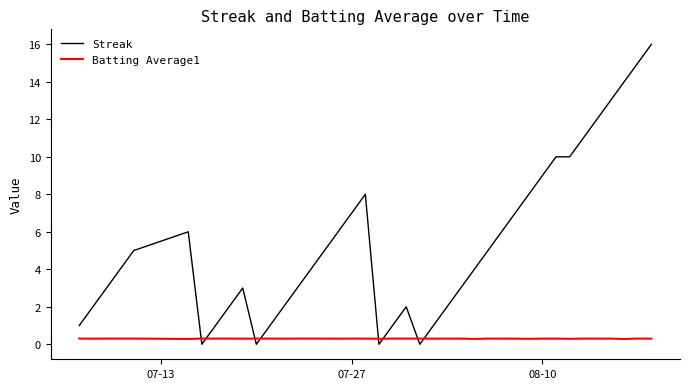

Reading right to left, extract all data points from this chart.

Streak: 16.0	15.0	14.0	13.0	12.0	11.0	10.0	10.0	9.0	8.0	7.0	6.0	5.0	4.0	3.0	2.0	1.0	0.0	2.0	1.0	0.0	8.0	7.0	6.0	5.0	4.0	3.0	2.0	1.0	0.0	3.0	2.0	1.0	0.0	6.0	5.0	4.0	3.0	2.0	1.0
Batting Average1: 0.3	0.3	0.3	0.3	0.3	0.3	0.3	0.3	0.3	0.3	0.3	0.3	0.3	0.3	0.3	0.3	0.3	0.3	0.3	0.3	0.3	0.3	0.3	0.3	0.3	0.3	0.3	0.3	0.3	0.3	0.3	0.3	0.3	0.3	0.3	0.3	0.3	0.3	0.3	0.3